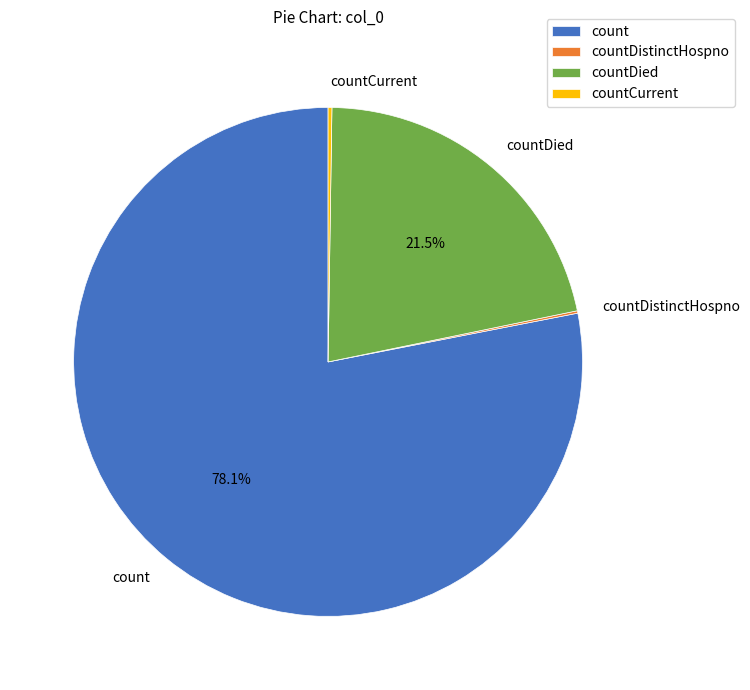

What is the largest slice in the pie chart?

count